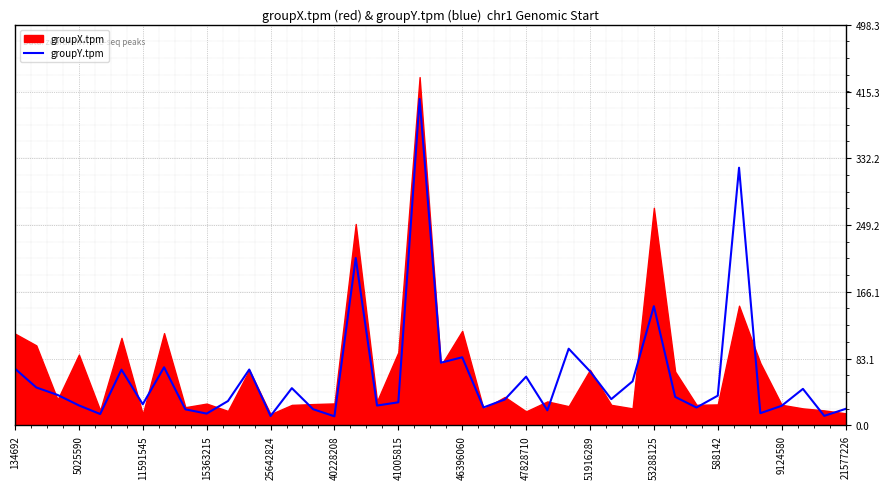

The value of groupY.tpm at 47828710 is 60.6. True or false?

True